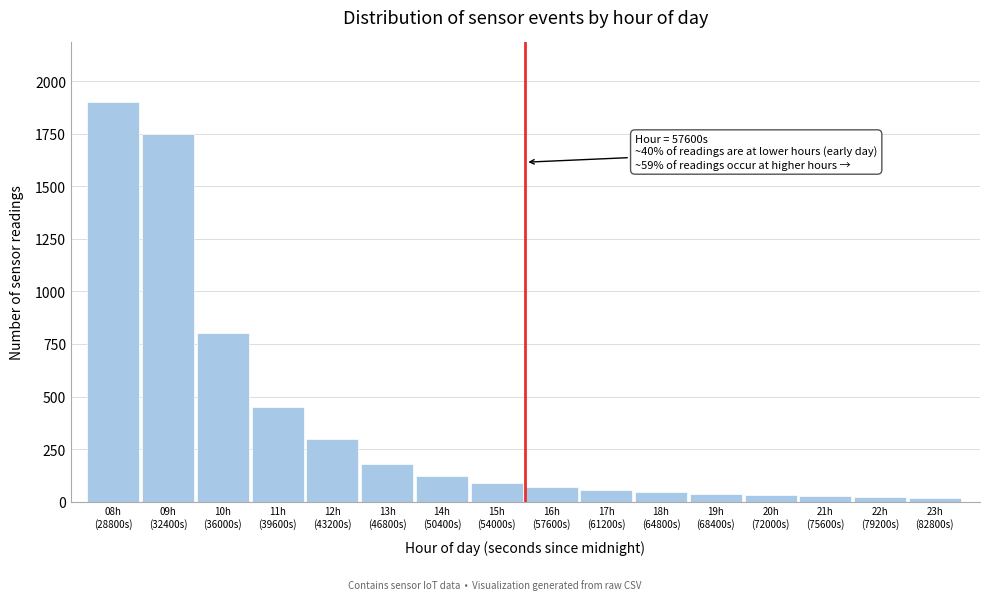

What is the maximum value shown in the chart?

1900